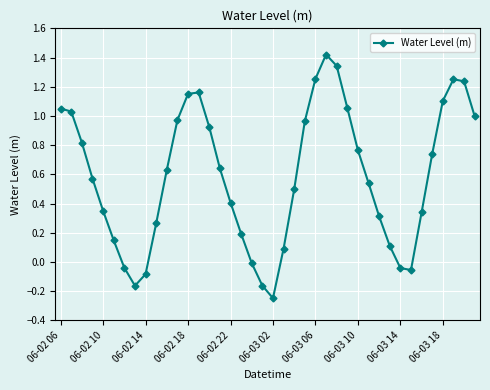

Count the number of data series in this chart.

1